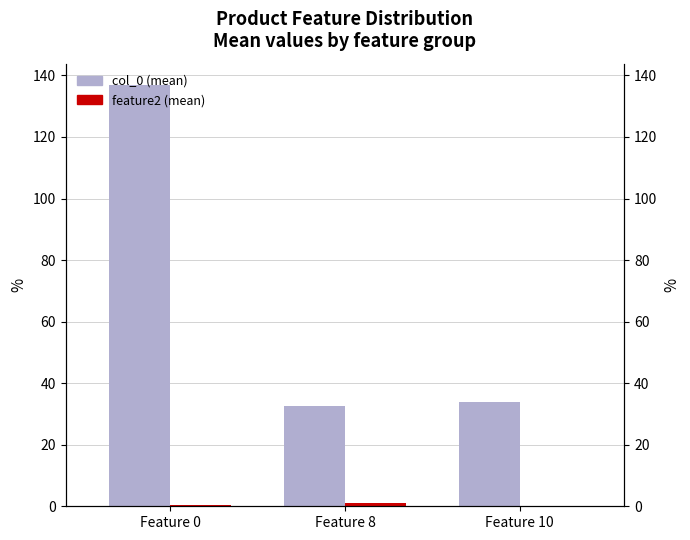

What are all the series names shown in the legend?

col_0 (mean), feature2 (mean)